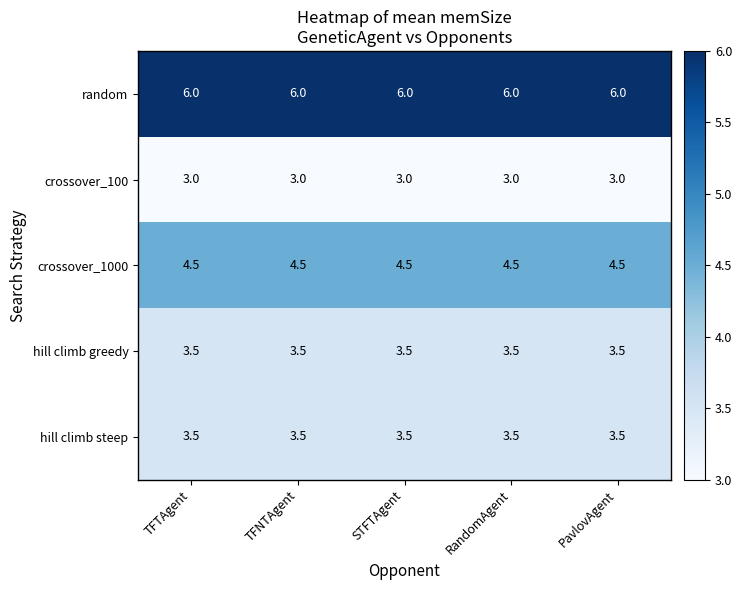

The value of crossover_1000 at PavlovAgent is 2.6. True or false?

False